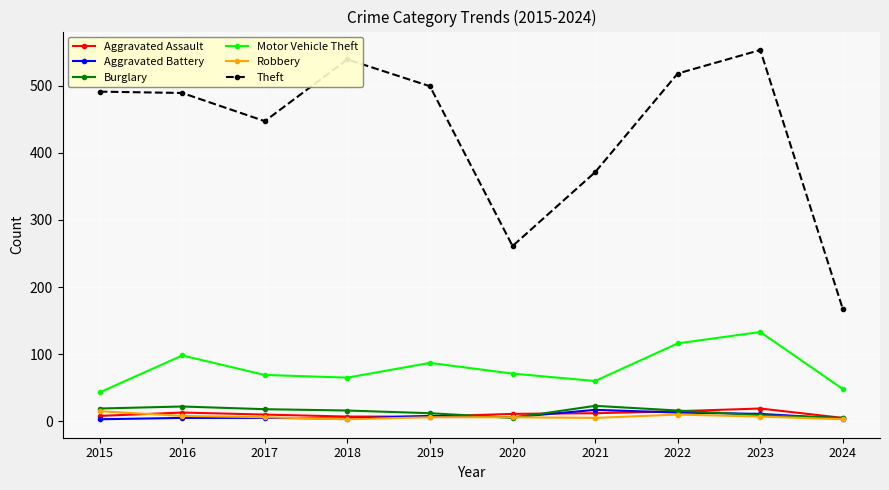

Read the Aggravated Assault value at 2017, to the nearest 5.

10